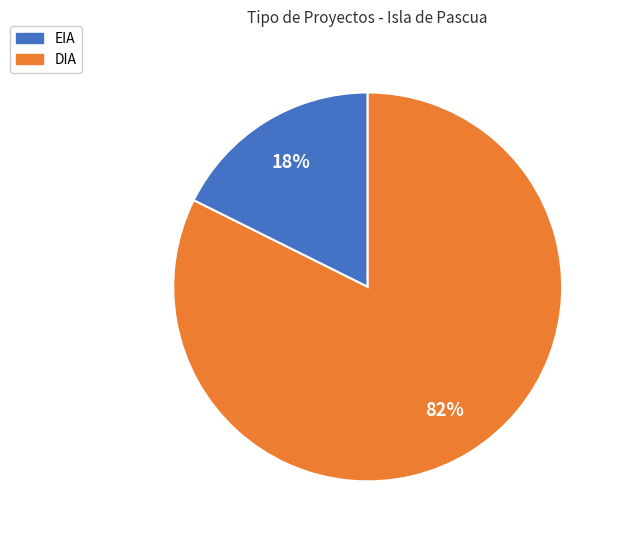

Count the number of slices in the pie.

2